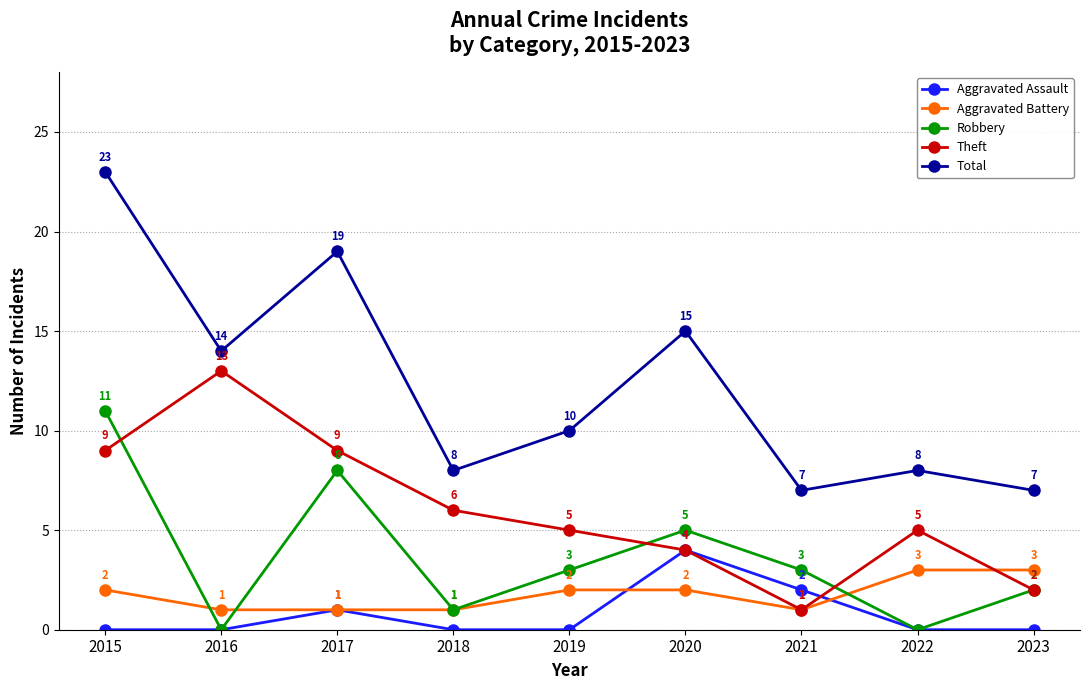

Reading left to right, extract all data points from this chart.

Aggravated Assault: 2015=0	2016=0	2017=1	2018=0	2019=0	2020=4	2021=2	2022=0	2023=0
Aggravated Battery: 2015=2	2016=1	2017=1	2018=1	2019=2	2020=2	2021=1	2022=3	2023=3
Robbery: 2015=11	2016=0	2017=8	2018=1	2019=3	2020=5	2021=3	2022=0	2023=2
Theft: 2015=9	2016=13	2017=9	2018=6	2019=5	2020=4	2021=1	2022=5	2023=2
Total: 2015=23	2016=14	2017=19	2018=8	2019=10	2020=15	2021=7	2022=8	2023=7